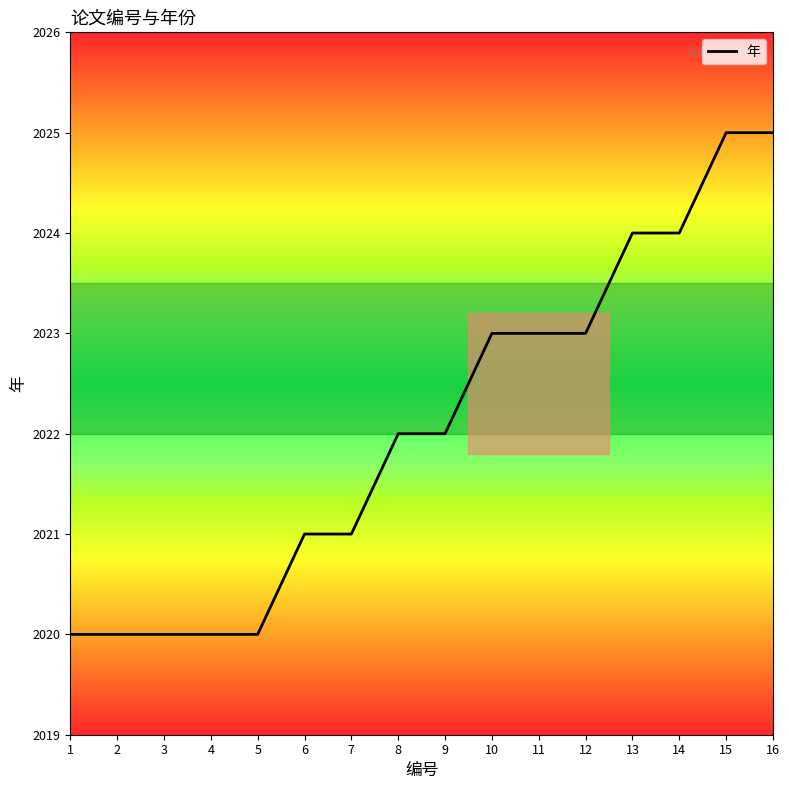

What is the difference between the second highest and minimum values?

5